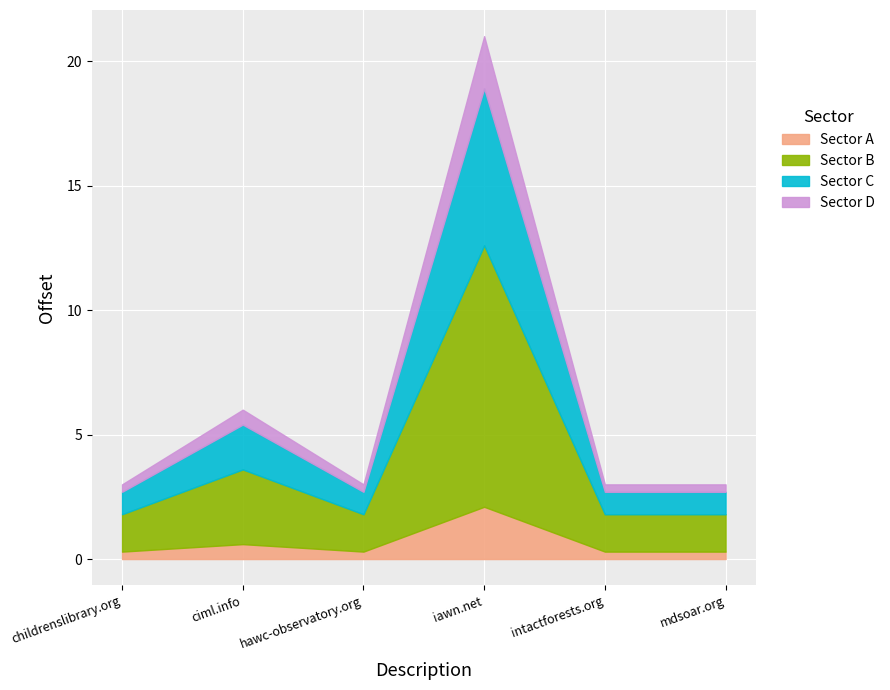

Is it true that the value at hawc-observatory.org is 3?

True